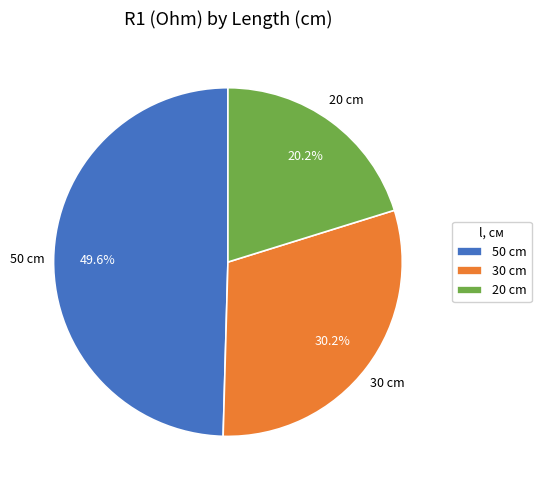

How much of the chart is everything except 20?

79.8%